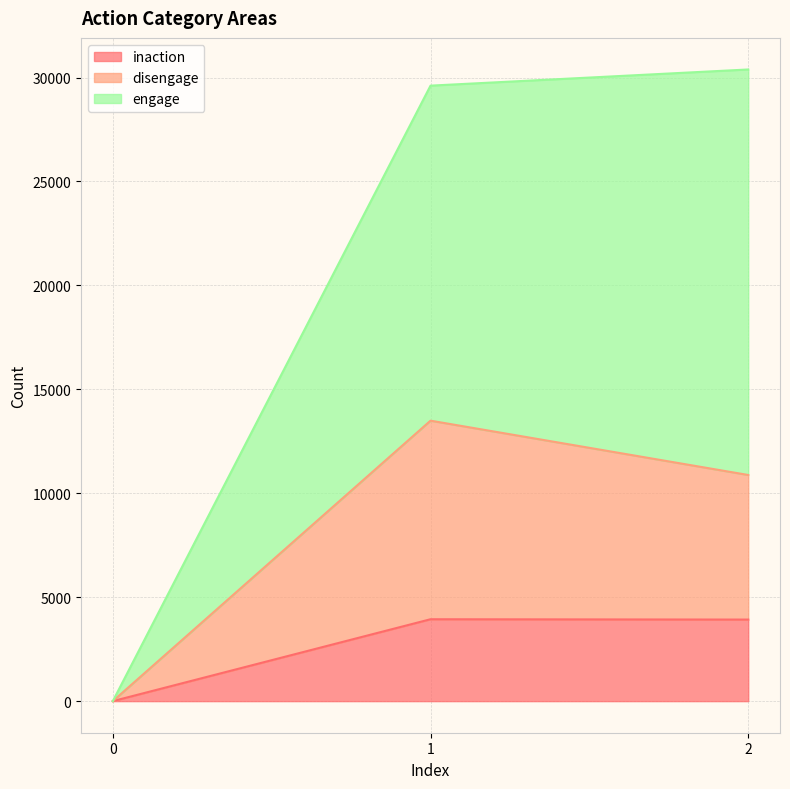

What is the sum of the inaction values at 2 and 1?

7864